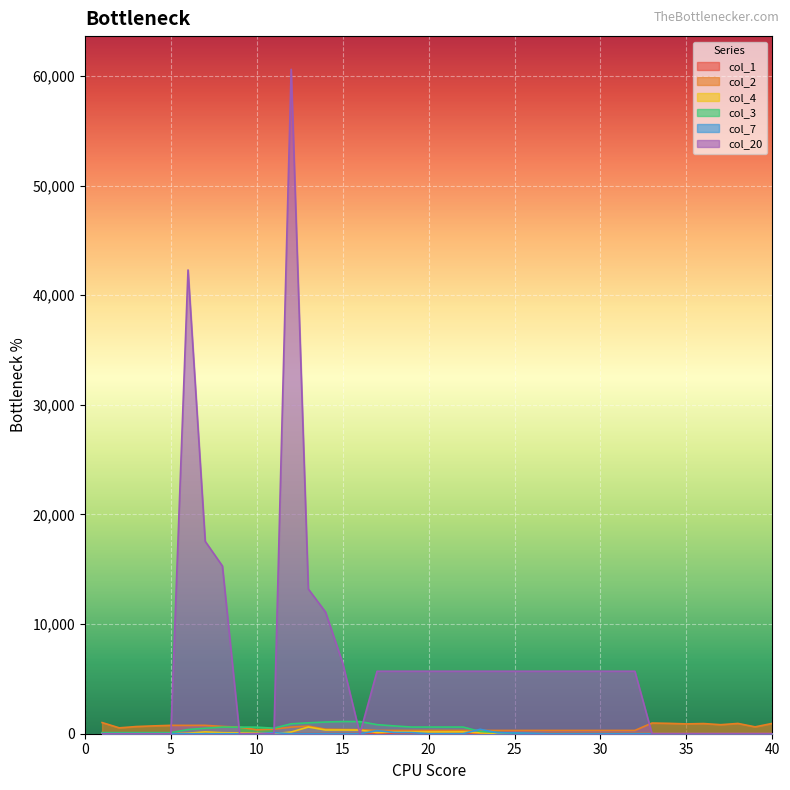

How many interior local valleys does the col_4 series have?

4